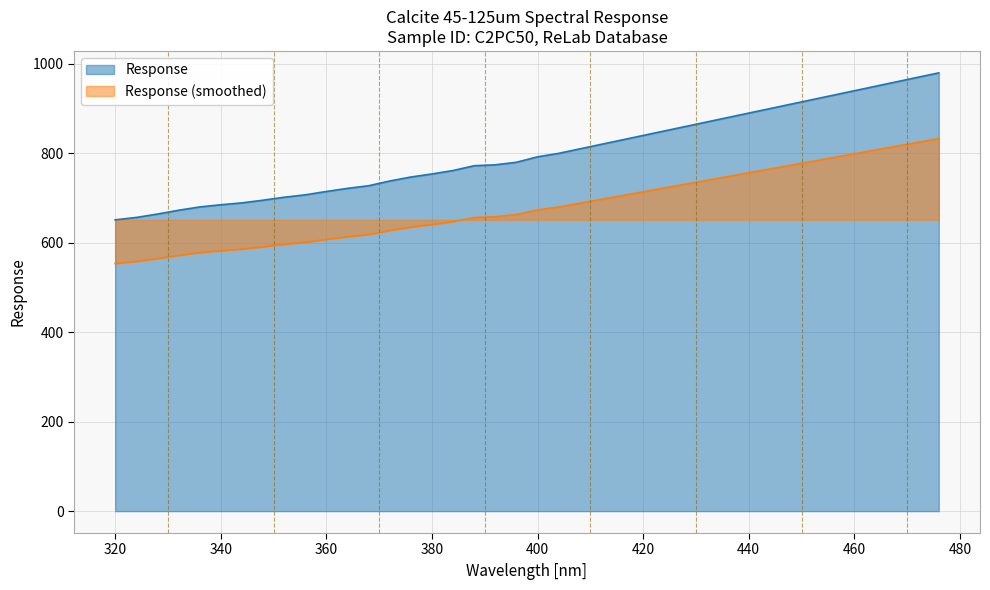

What is the difference between the maximum and minimum values?

328.7